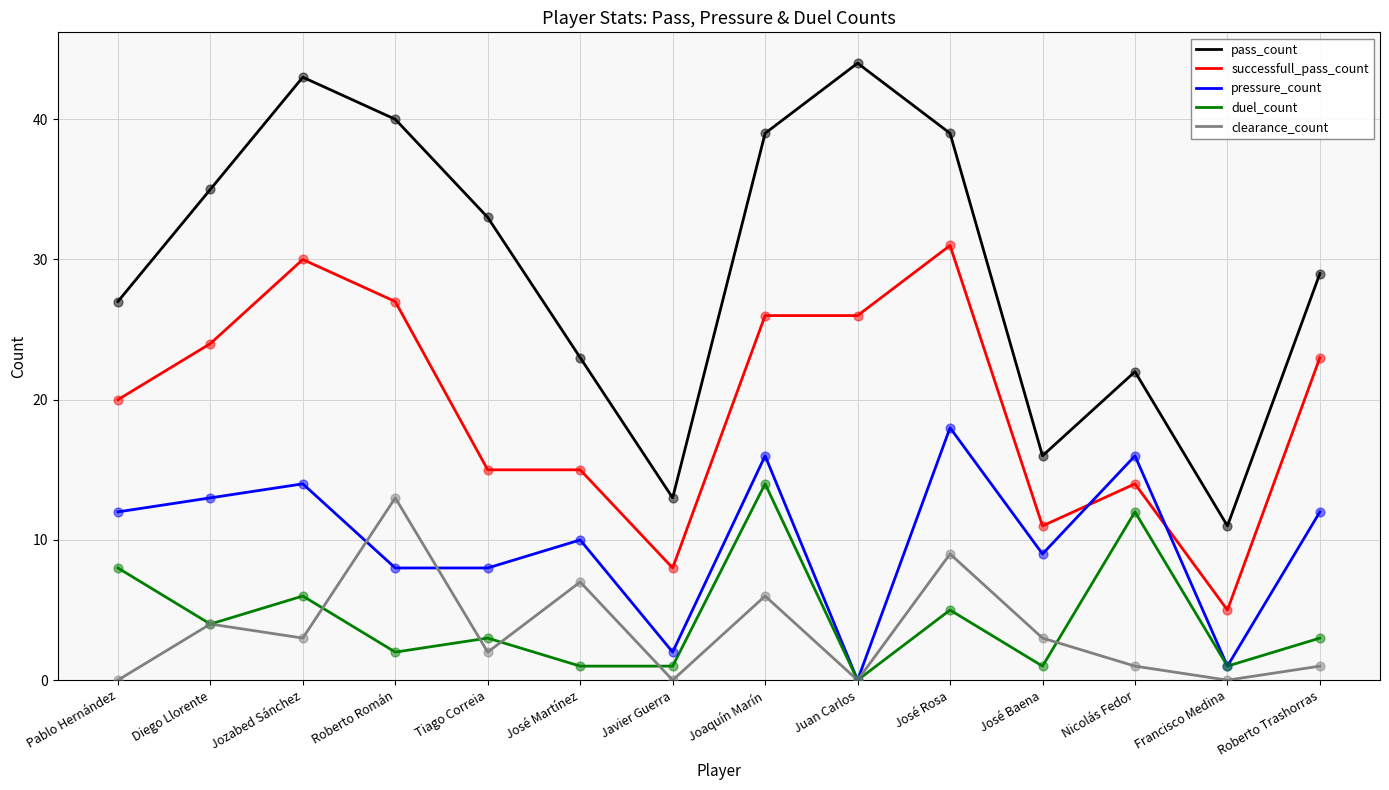

What is the total value across all series at Roberto Trashorras?

68